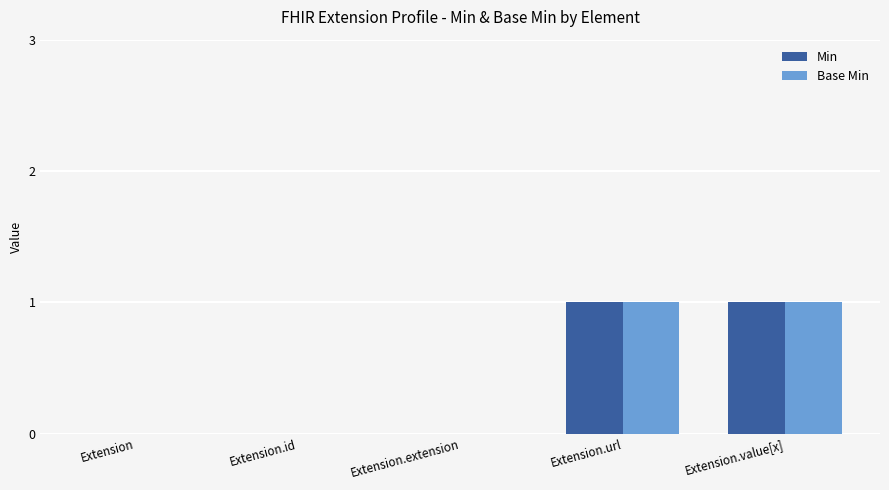

Reading left to right, extract all data points from this chart.

Min: Extension=0	Extension.id=0	Extension.extension=0	Extension.url=1	Extension.value[x]=1
Base Min: Extension=0	Extension.id=0	Extension.extension=0	Extension.url=1	Extension.value[x]=1